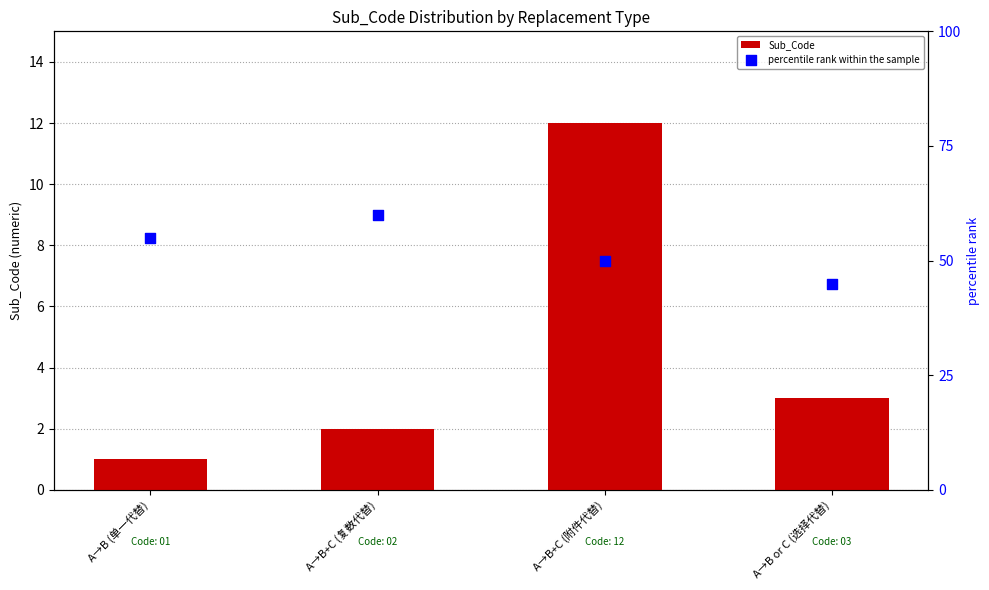

What are all the series names shown in the legend?

Sub_Code, percentile rank within the sample